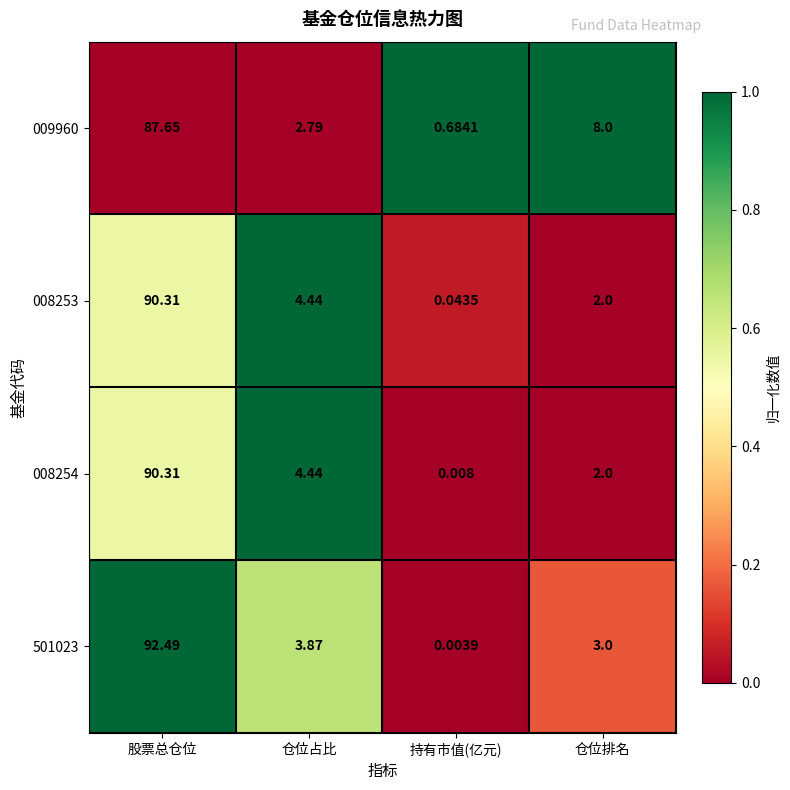

At which label is 009960 closest to 44?

仓位排名